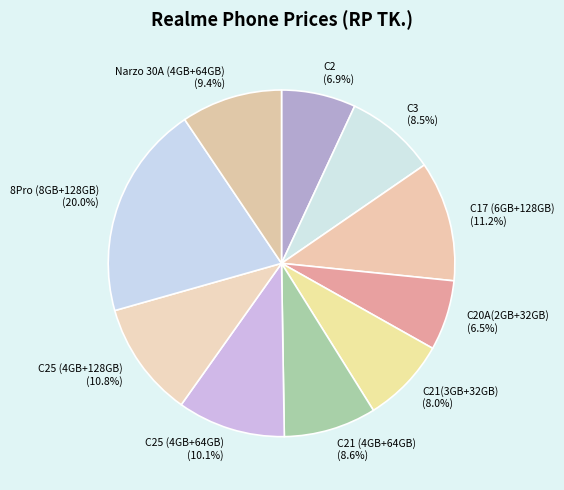

Does any single category account for the majority?

No